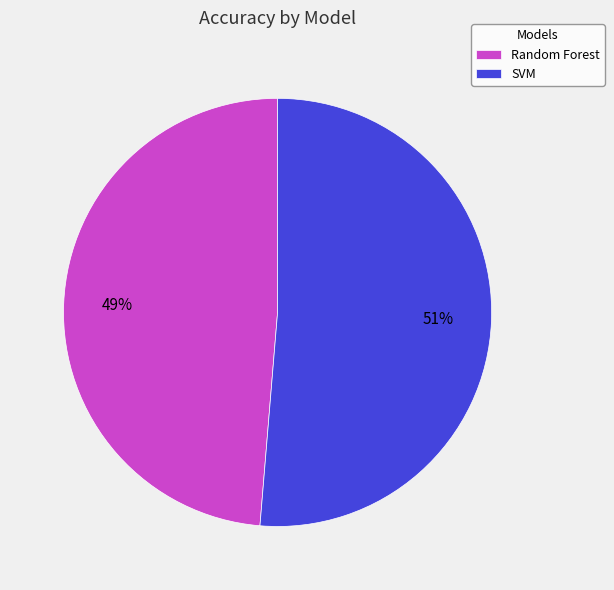

Do Random Forest and SVM together represent more than half of the pie?

Yes